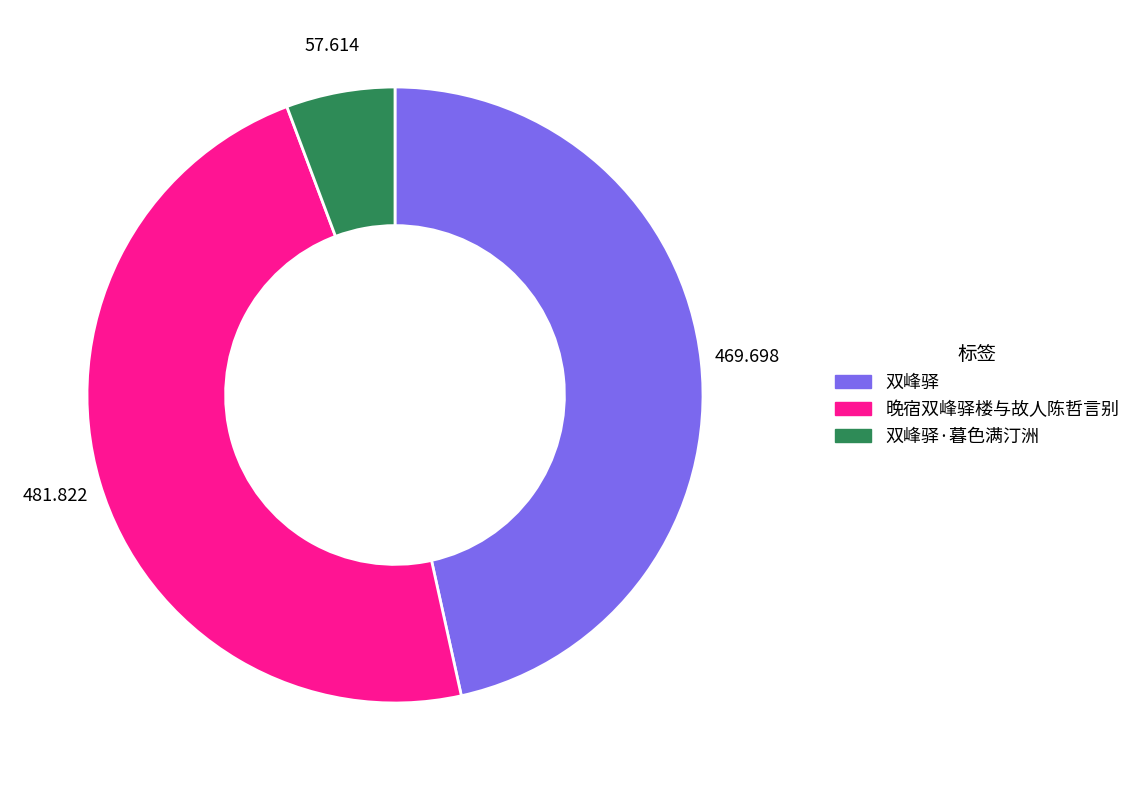

How many segments does this pie chart have?

3